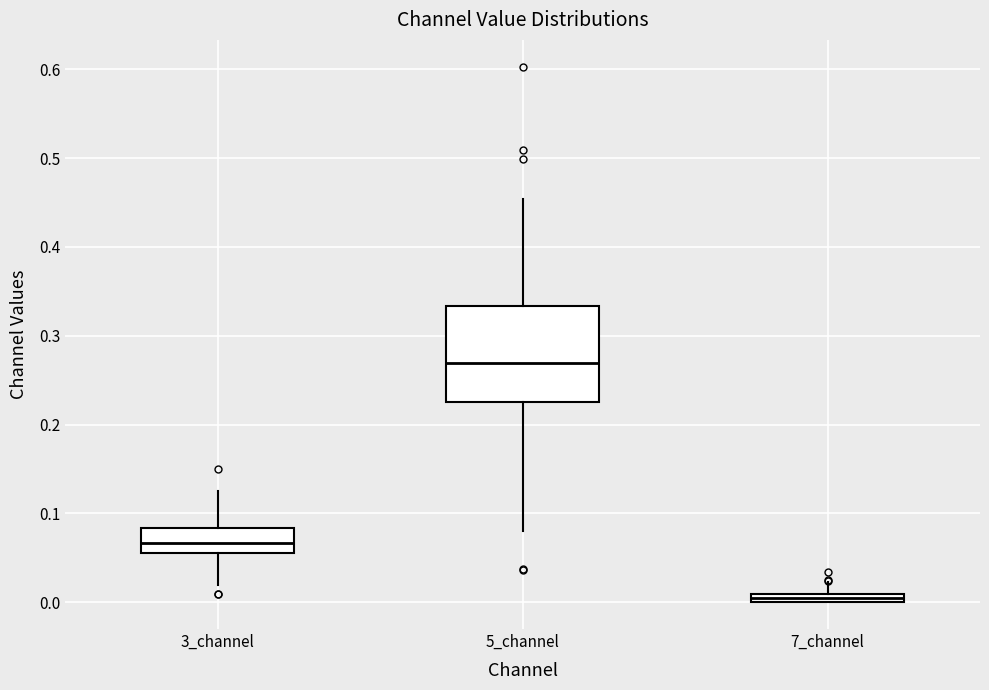

Where is the lower edge of the box for 3_channel on the y-axis? The values are not printed on the chart, so give them approximately, as read against the axis.

0.05